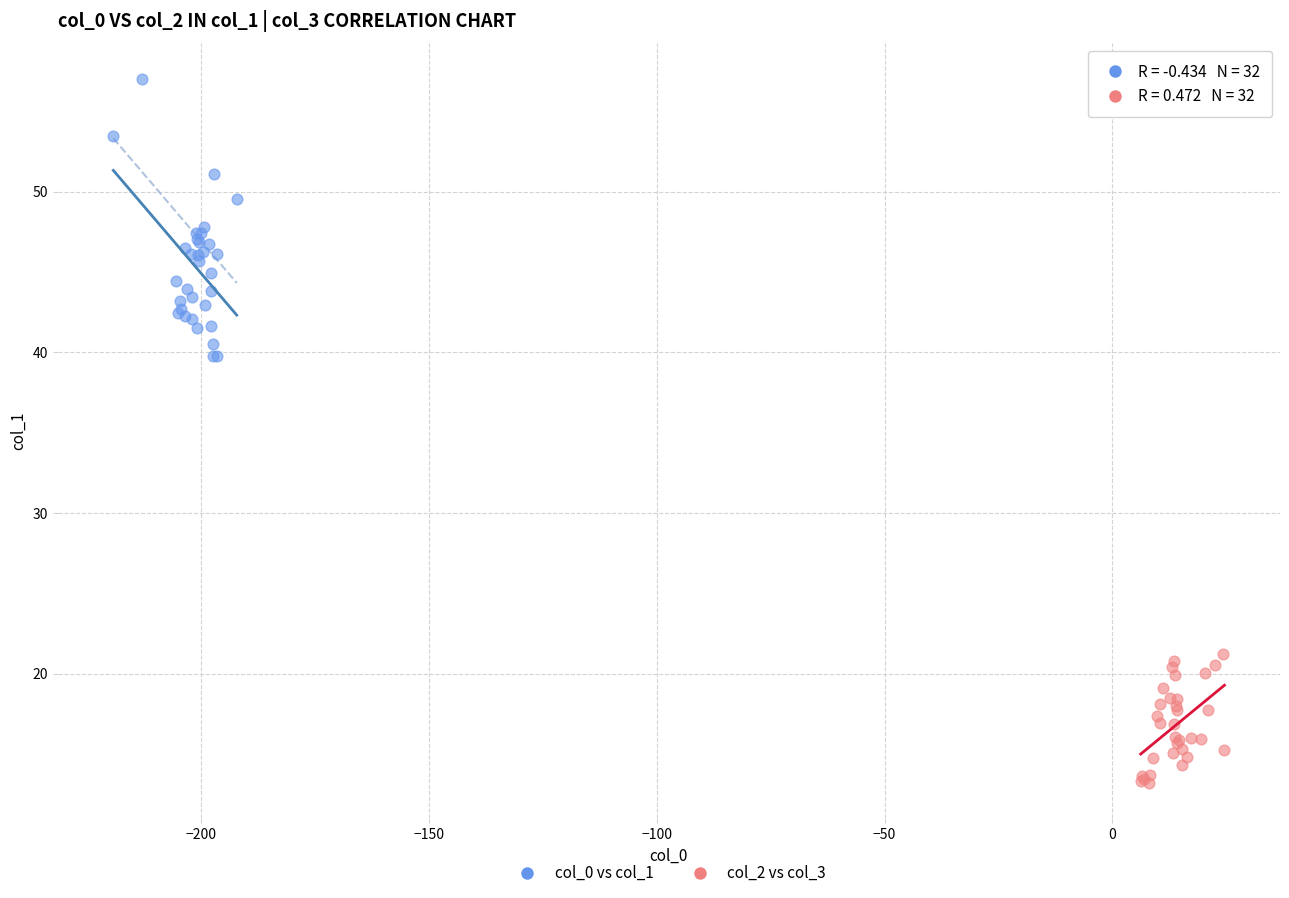

Which series has the largest Y range (max minus min)?

col_0 vs col_1